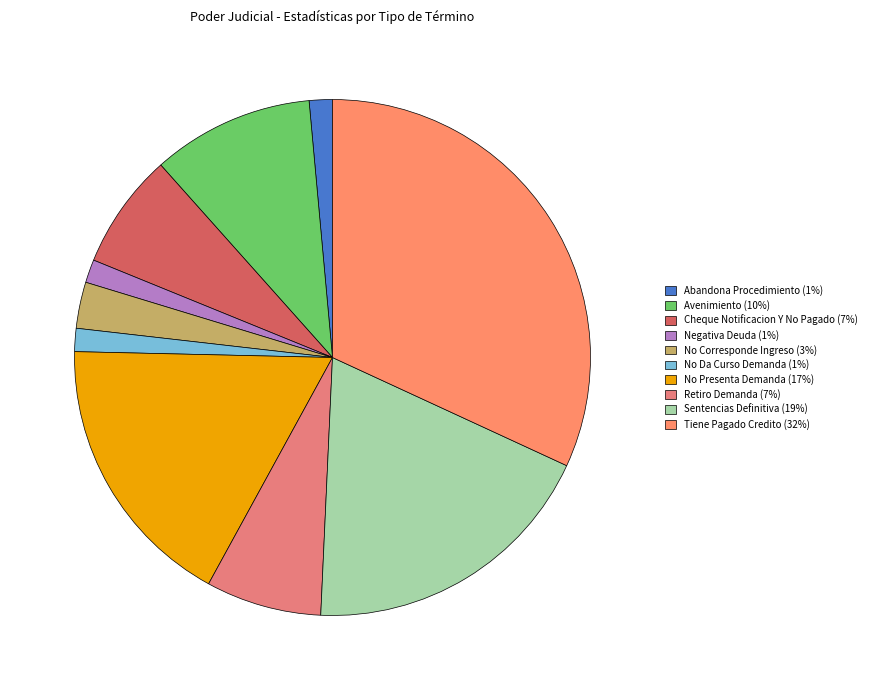

Is it true that No Corresponde Ingreso is 3% of the pie?

True